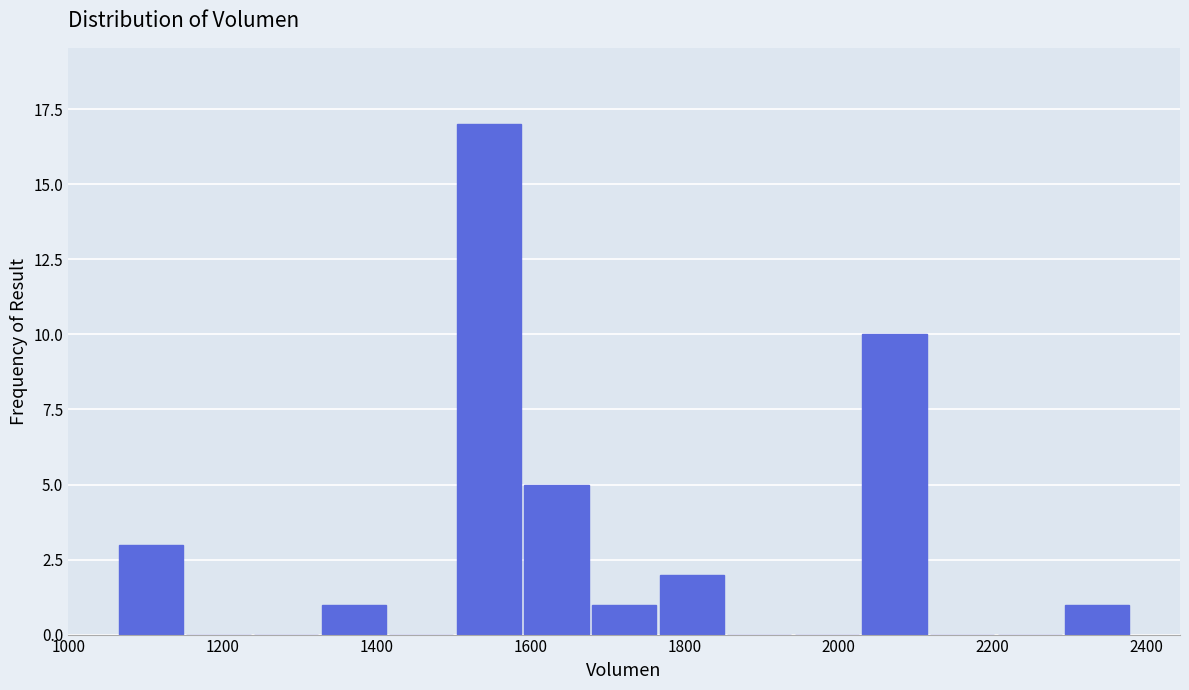

Reading left to right, transcribe this chart: for each bar, give the range it covers on the x-axis and its height. Neither the bar edges nor the heights are printed on the chart, so give them approximately, as read against the axes.

1060 to 1160: 3
1160 to 1240: 0
1240 to 1320: 0
1320 to 1420: 1
1420 to 1500: 0
1500 to 1580: 17
1580 to 1680: 5
1680 to 1760: 1
1760 to 1860: 2
1860 to 1940: 0
1940 to 2020: 0
2020 to 2120: 10
2120 to 2200: 0
2200 to 2300: 0
2300 to 2380: 1